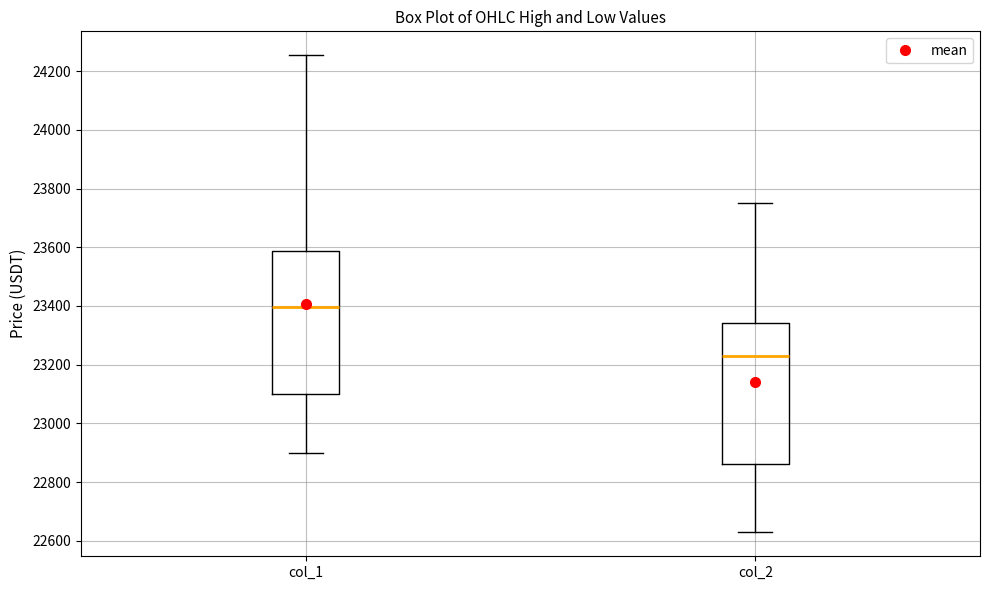

Where is the lower edge of the box for col_1 on the y-axis? The values are not printed on the chart, so give them approximately, as read against the axis.

23100